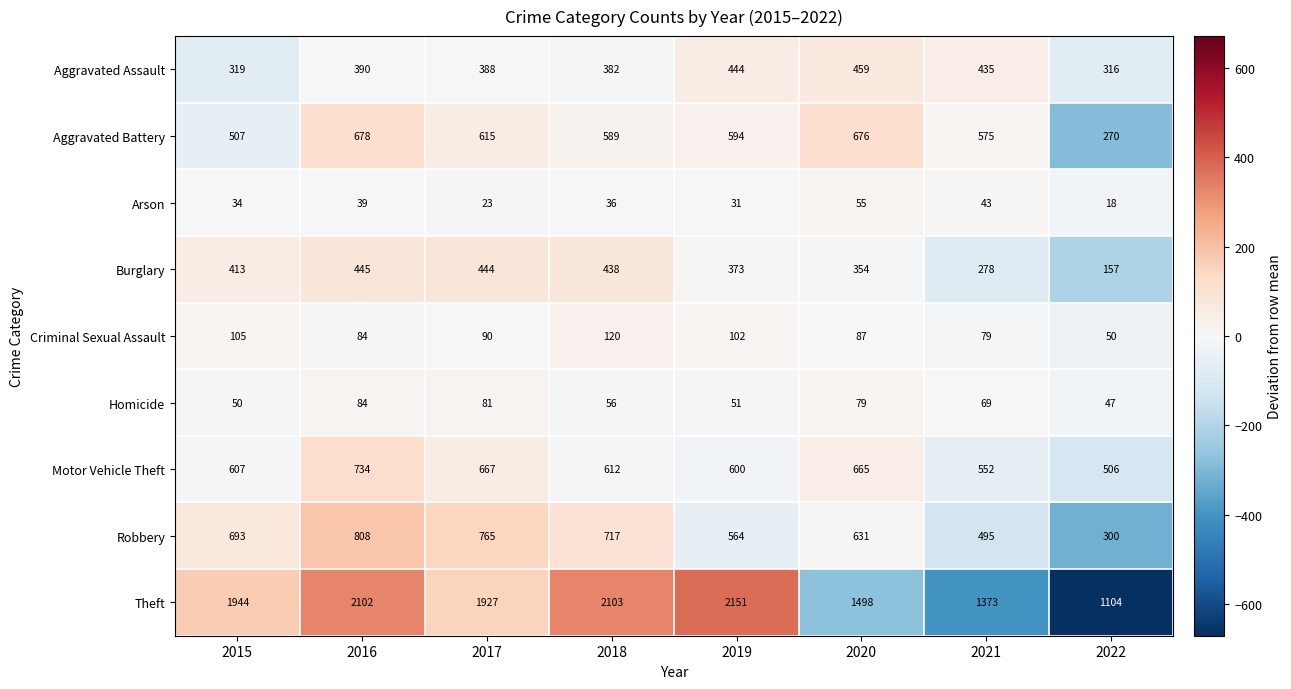

How many categories are shown in the chart?

8